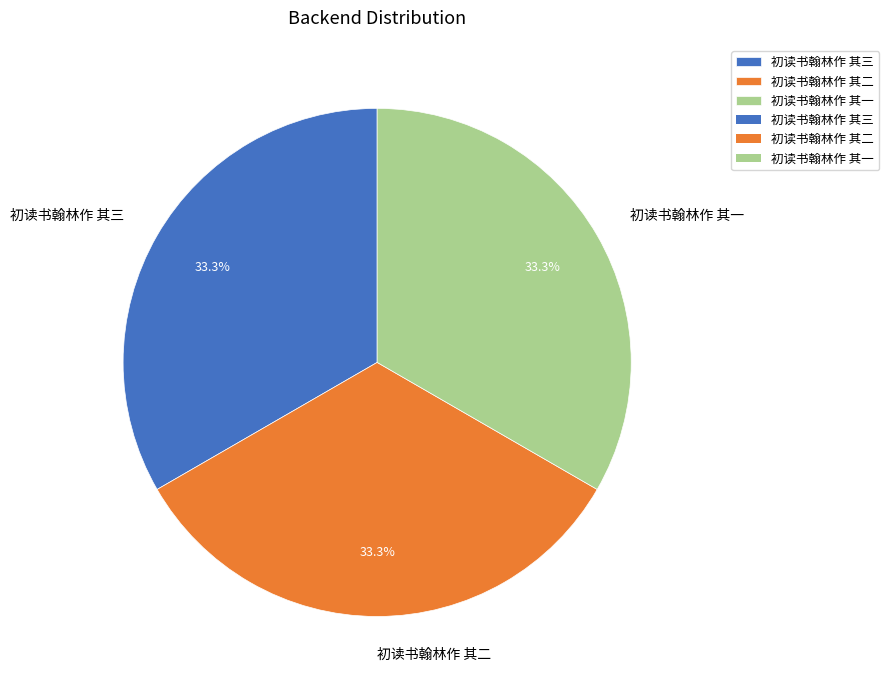

What percentage is NOT represented by 初读书翰林作 其三?

66.7%